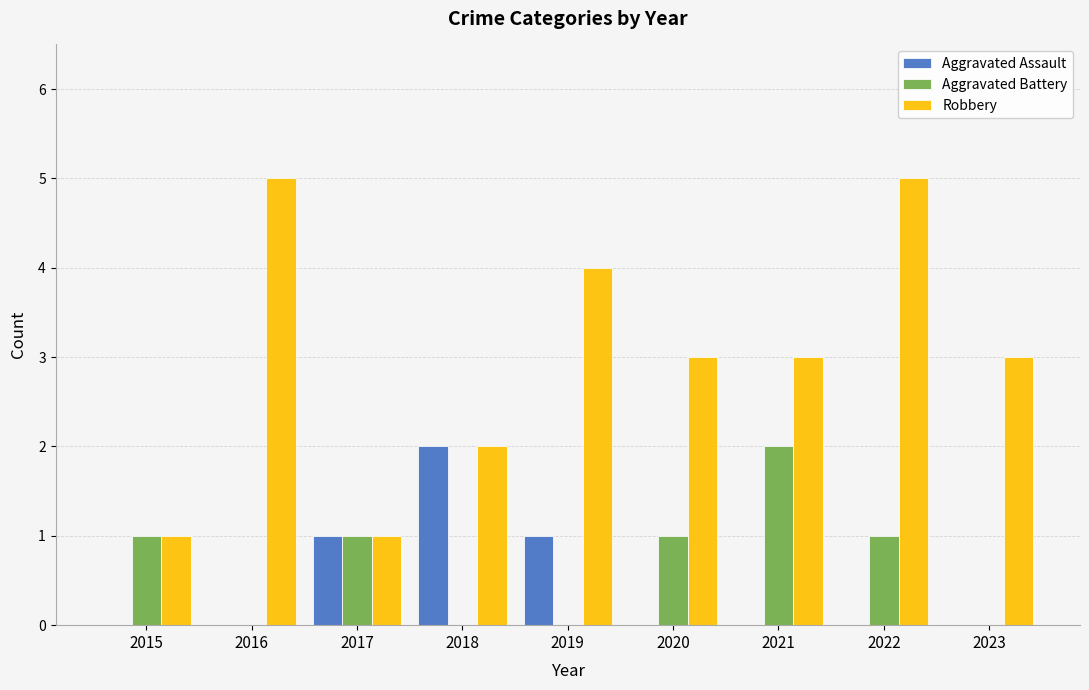

Is it true that Aggravated Battery equals 1 at 2022?

True